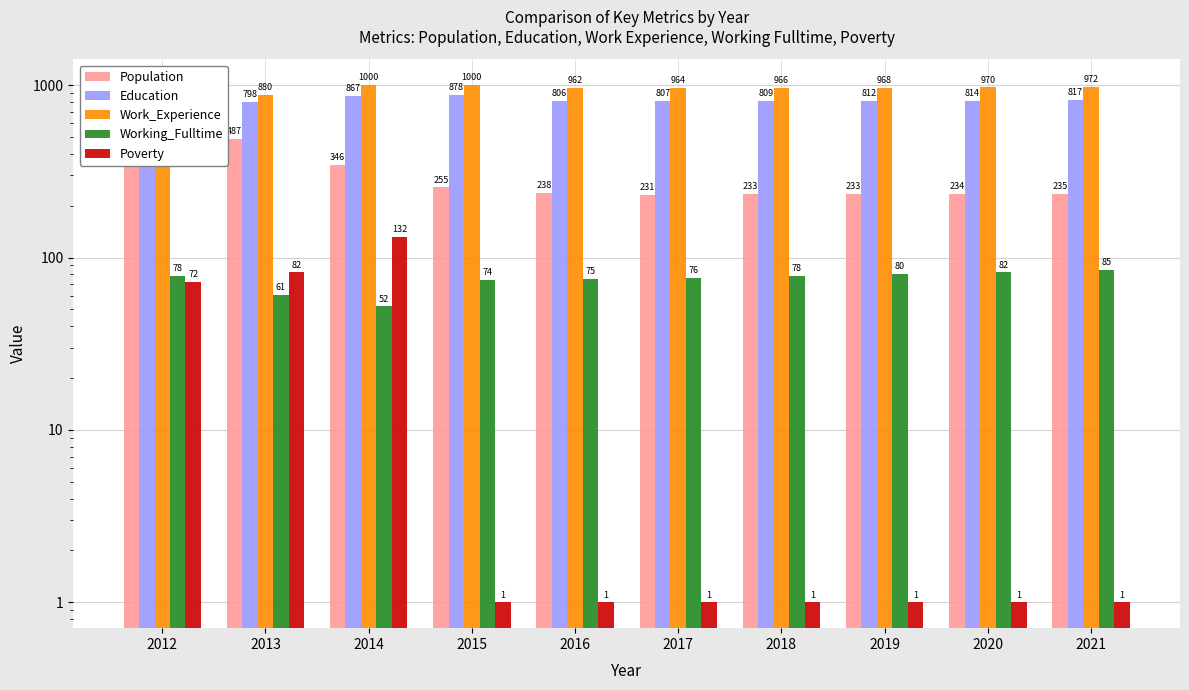

The Working_Fulltime series shows 74 at 2015. True or false?

True